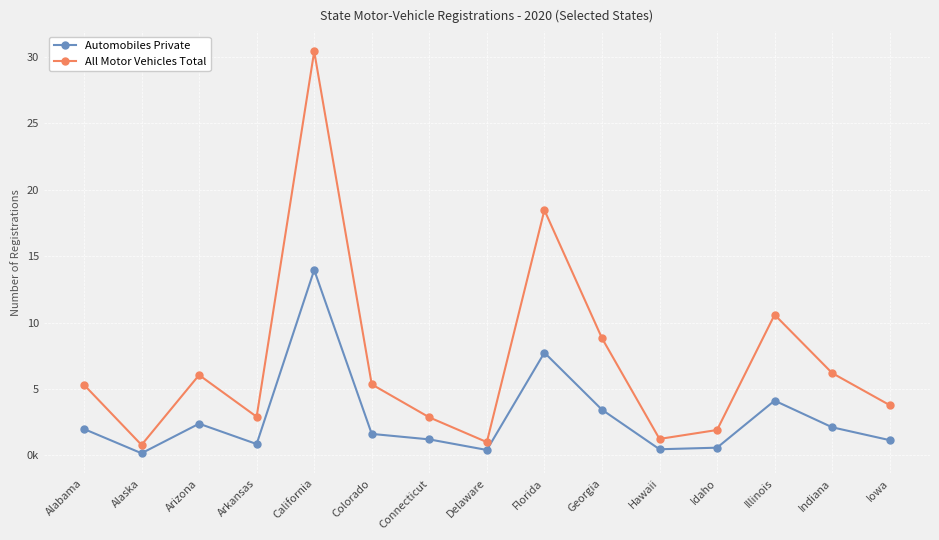

List the series in order of their overall mean, highest first.

All Motor Vehicles Total, Automobiles Private